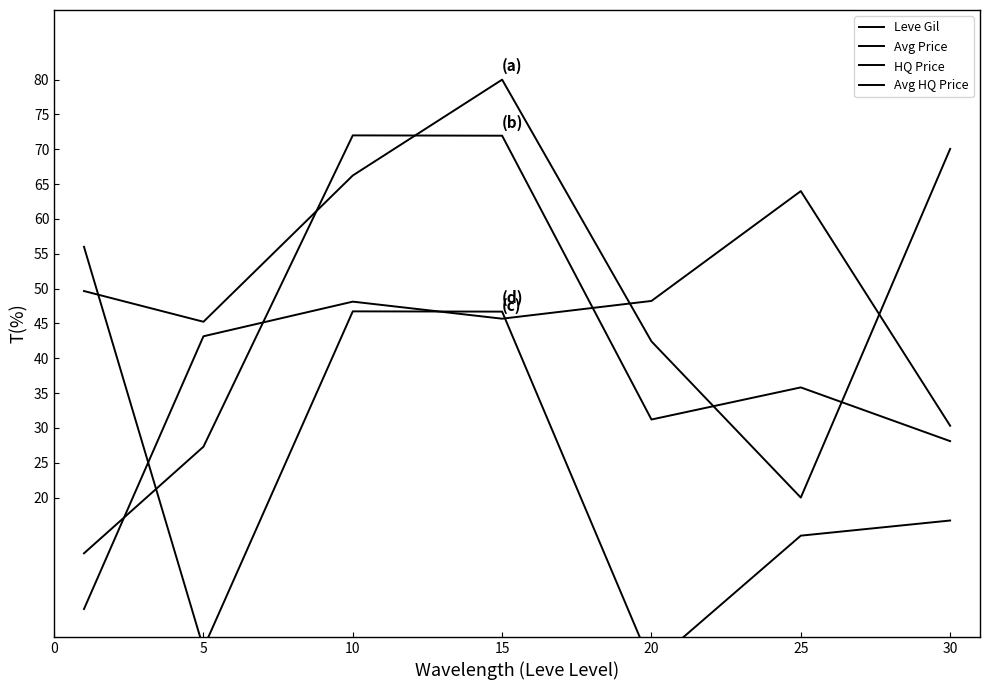

Reading right to left, what are all the values shown in this chart?

Leve Gil: 70.1	20.0	42.4	80.0	66.2	45.2	49.7
Avg Price: 28.1	35.8	31.2	72.0	72.0	27.3	12.0
HQ Price: 30.3	64.0	48.2	45.7	48.1	43.2	4.0
Avg HQ Price: 16.7	14.5	-4.0	46.7	46.7	-1.6	56.0